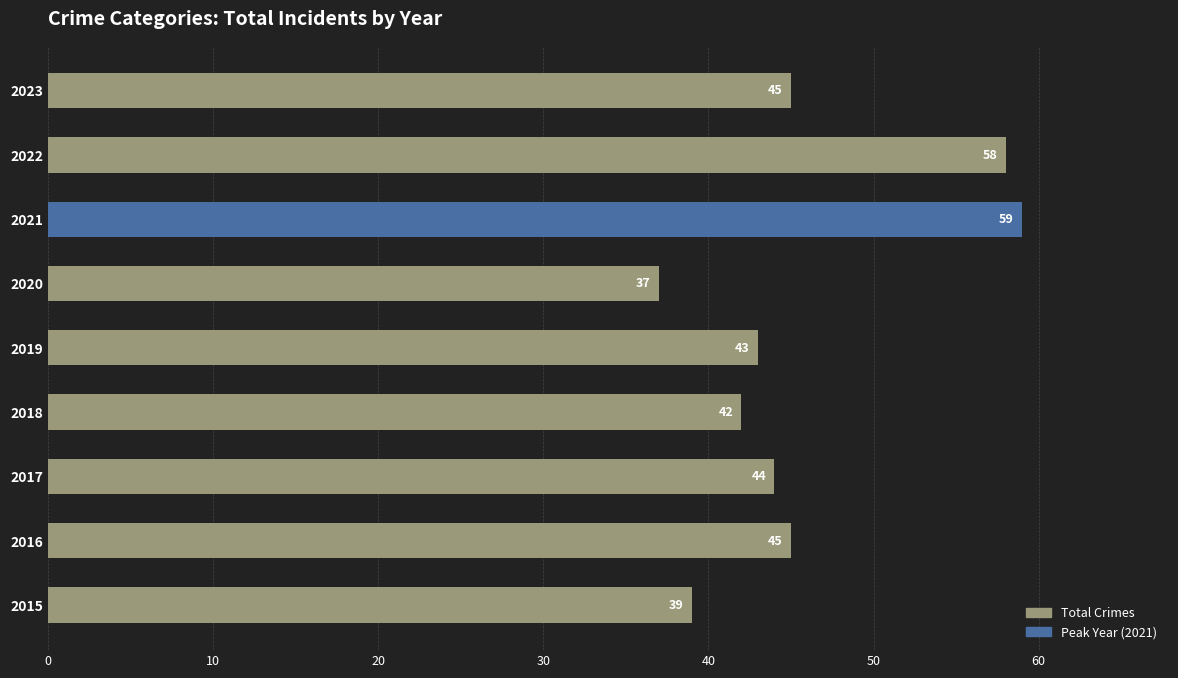

Between 2015 and 2020, which is larger?

2015